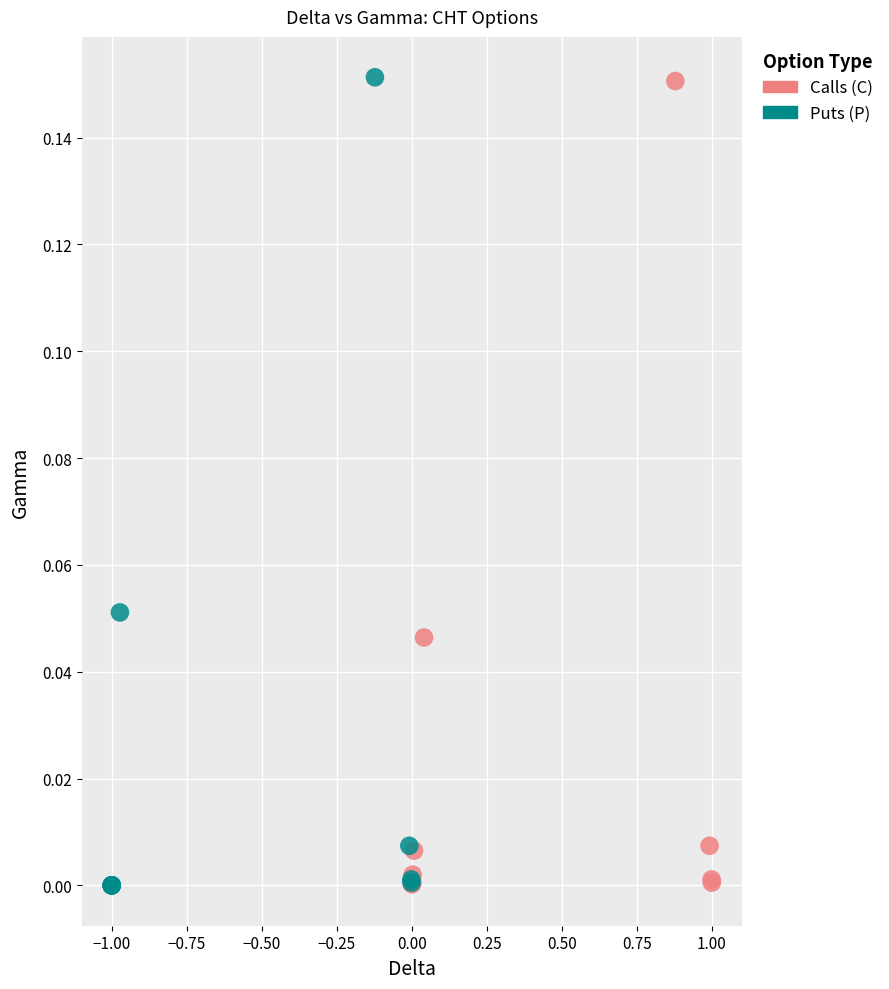

What are all the series names shown in the legend?

Calls (C), Puts (P)